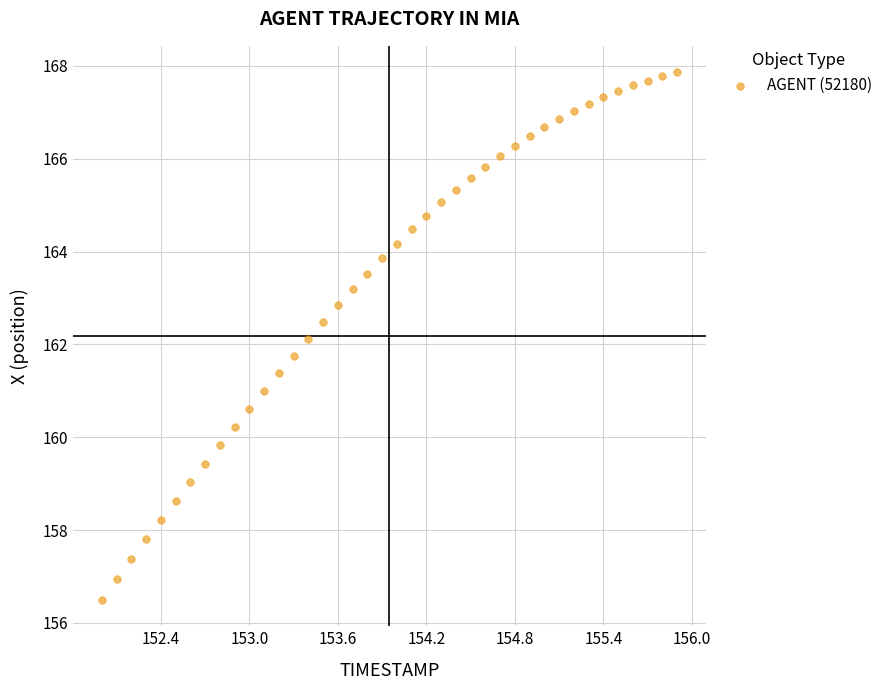

What is the range of Y values (max minus min)?

11.4